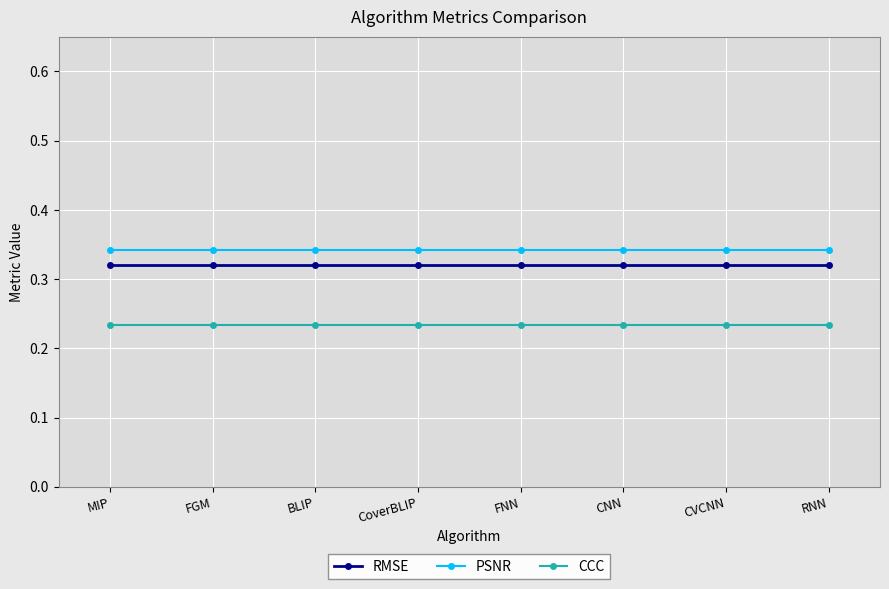

At how many categories does at least one series exceed 0?

8